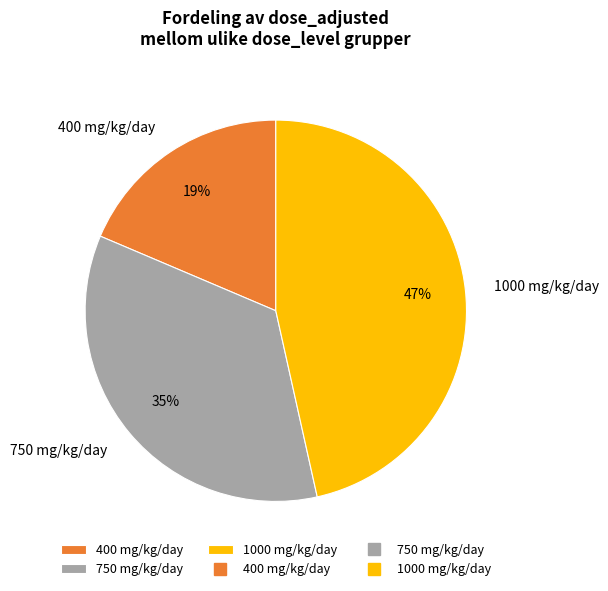

What percentage is the 400 mg/kg/day slice, to the nearest percent?

19%